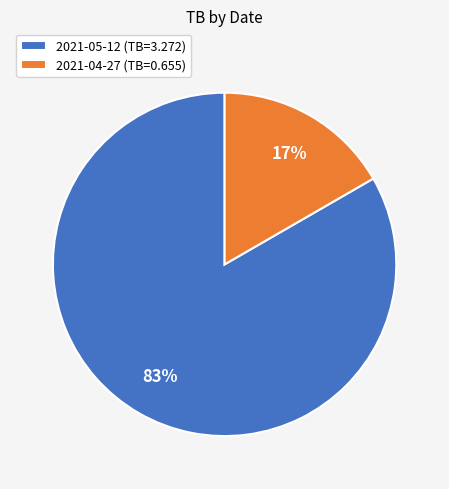

Which has a higher value, 2021-05-12 (TB=3.272) or 2021-04-27 (TB=0.655)?

2021-05-12 (TB=3.272)